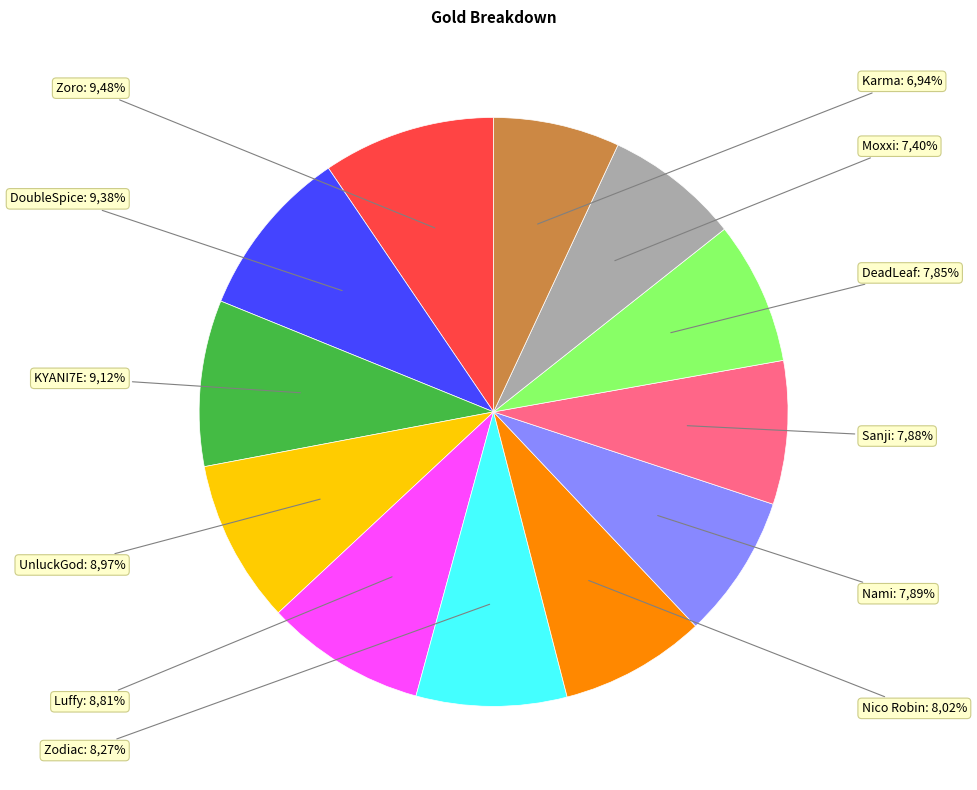

To the nearest percent, what portion does Karma represent?

7%